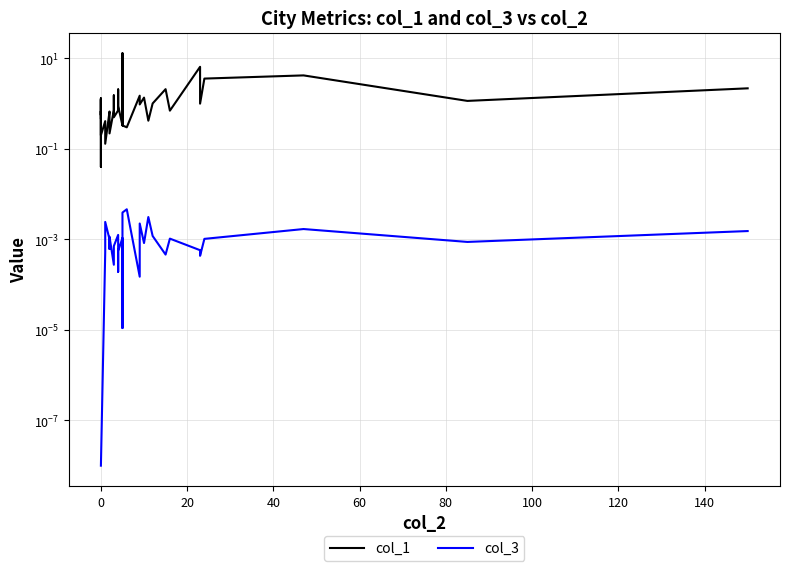

True or false: col_1 has a value of 1.0 at 0.

False